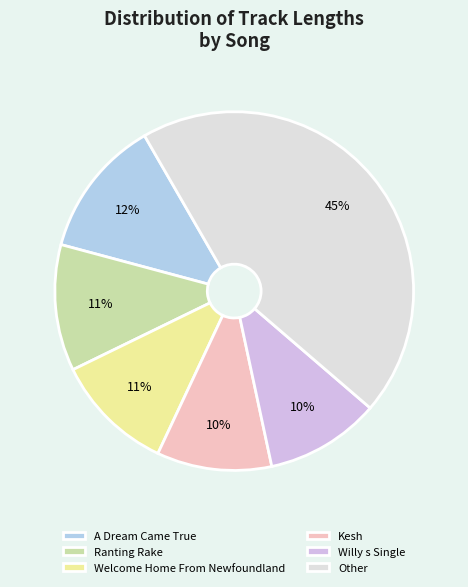

Count the number of slices in the pie.

6